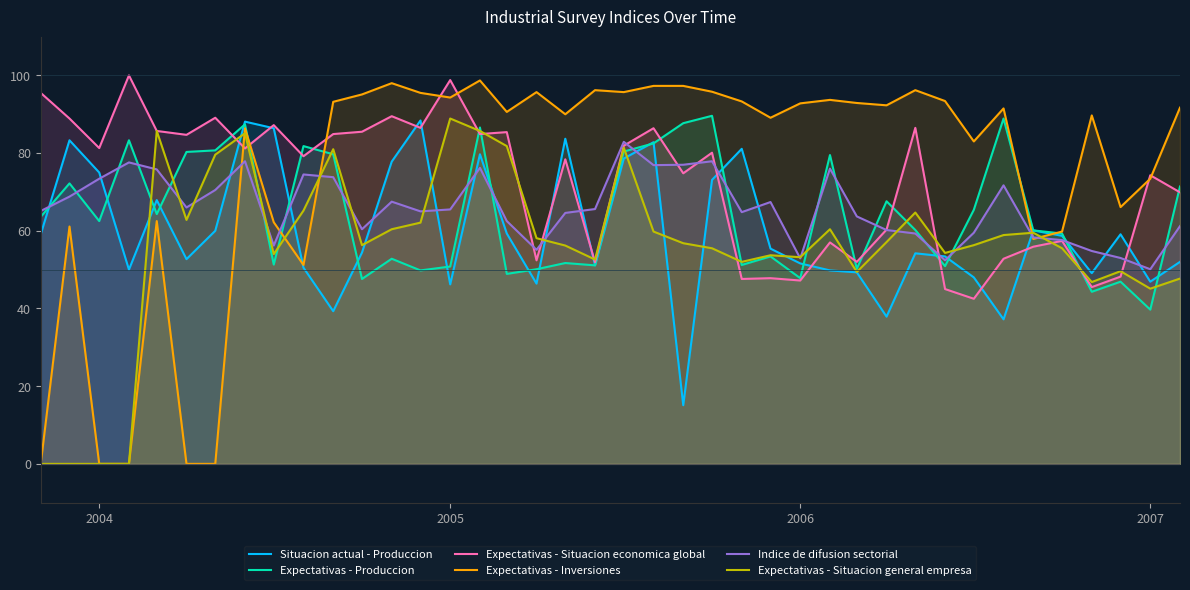

Rank the series by their maximum value, from lowest to highest.

Indice de difusion sectorial, Situacion actual - Produccion, Expectativas - Situacion general empresa, Expectativas - Produccion, Expectativas - Inversiones, Expectativas - Situacion economica global